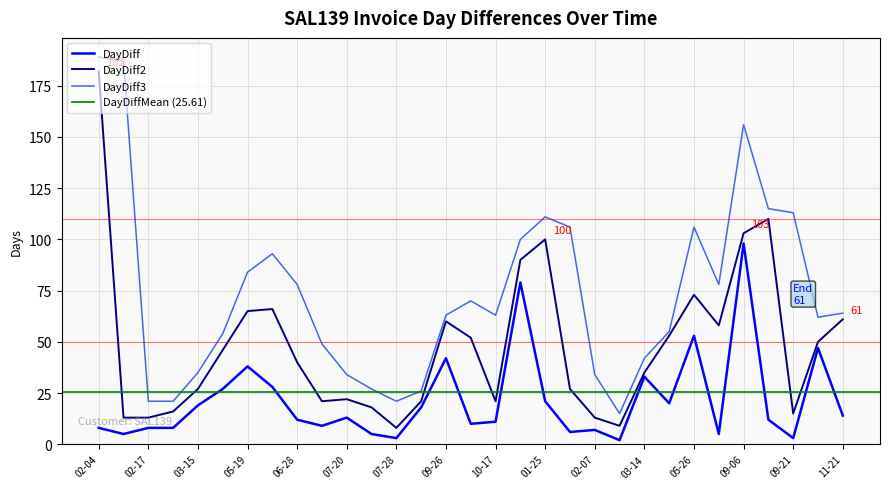

True or false: DayDiff3 and DayDiff cross at least once.

False